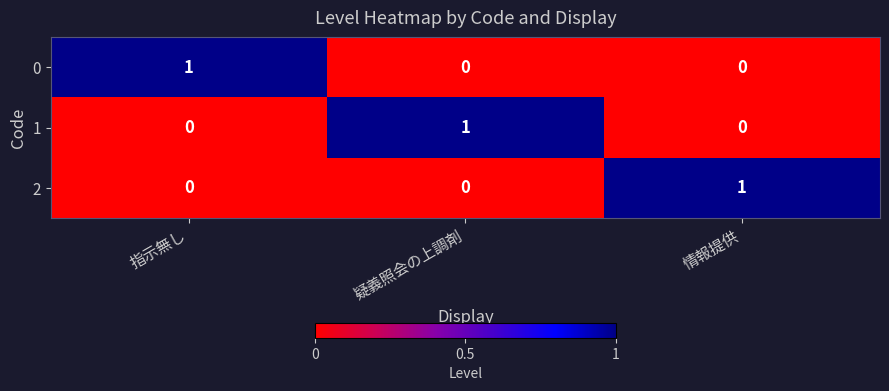

The 2 series shows 1 at 情報提供. True or false?

True